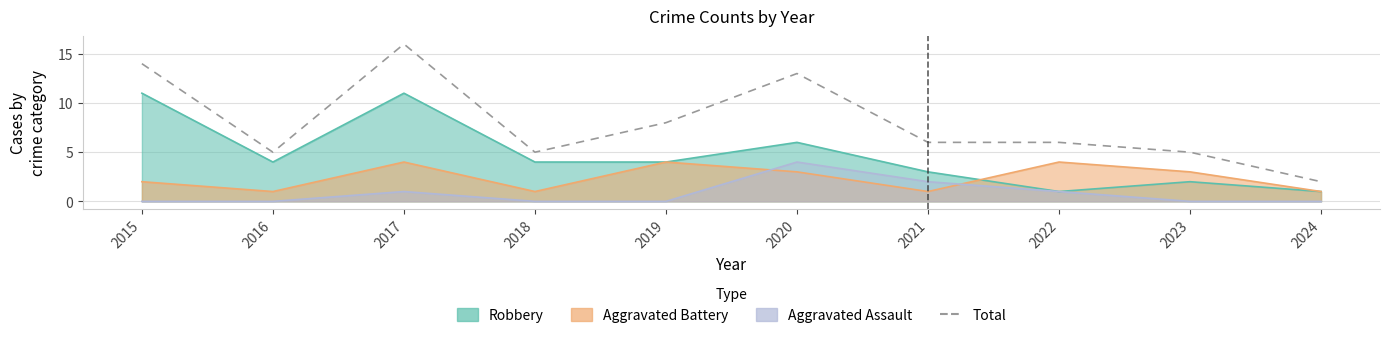

How many interior local valleys (lower than both neighbors) does the data have?

2